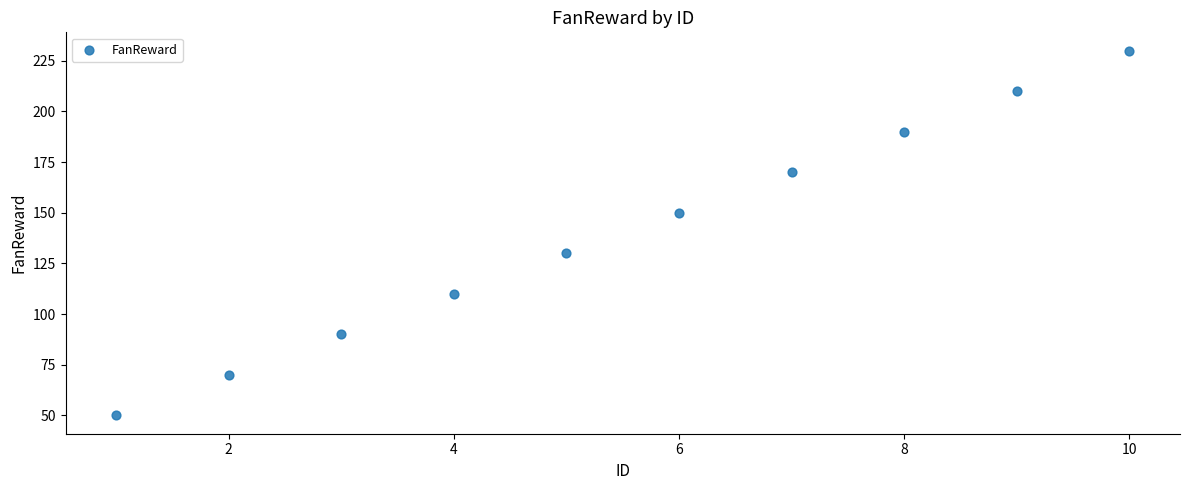

What is the range of Y values (max minus min)?

180